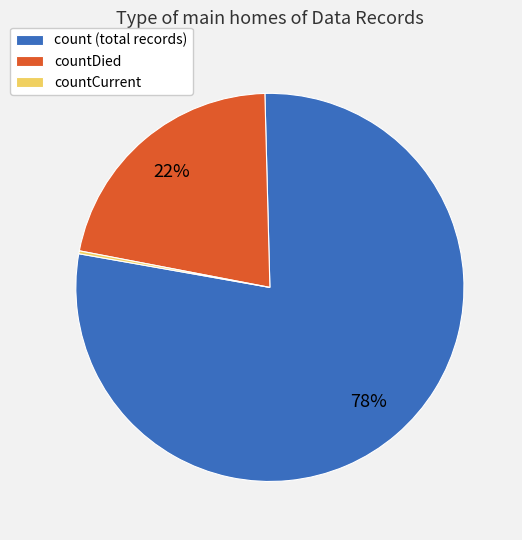

Does any single category account for the majority?

Yes